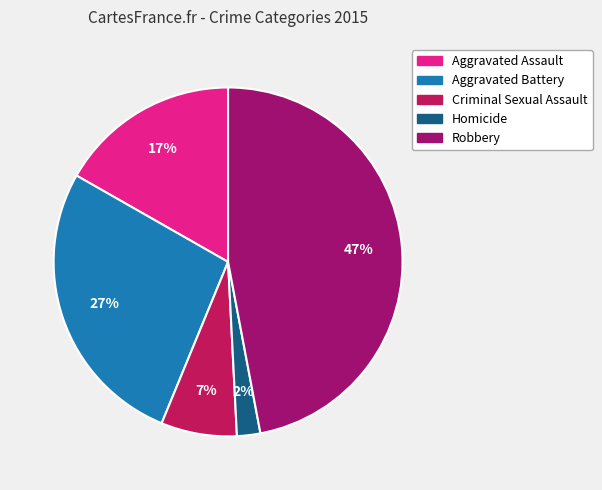

To the nearest percent, what is the average slice percentage?

20%